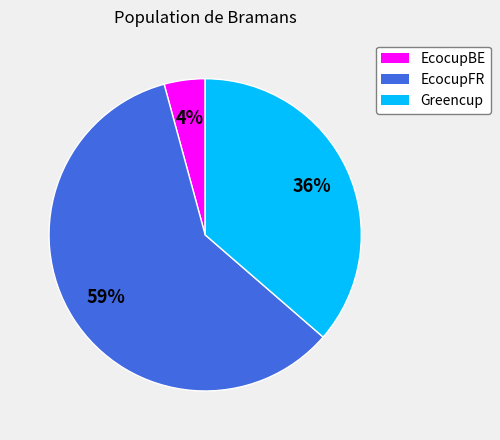

To the nearest percent, what is the average slice percentage?

33%